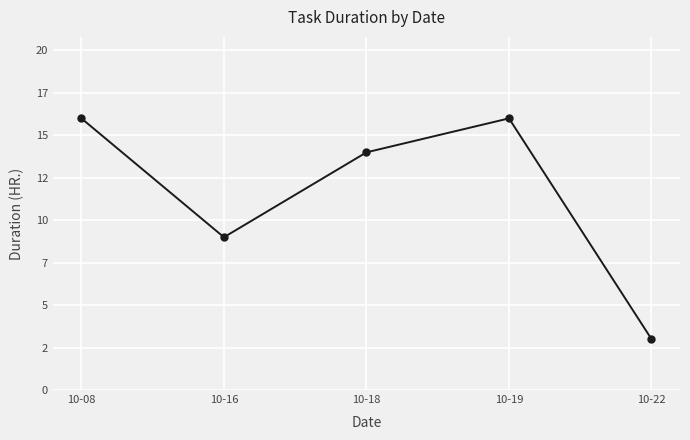

What is the difference between the maximum and minimum values?

13